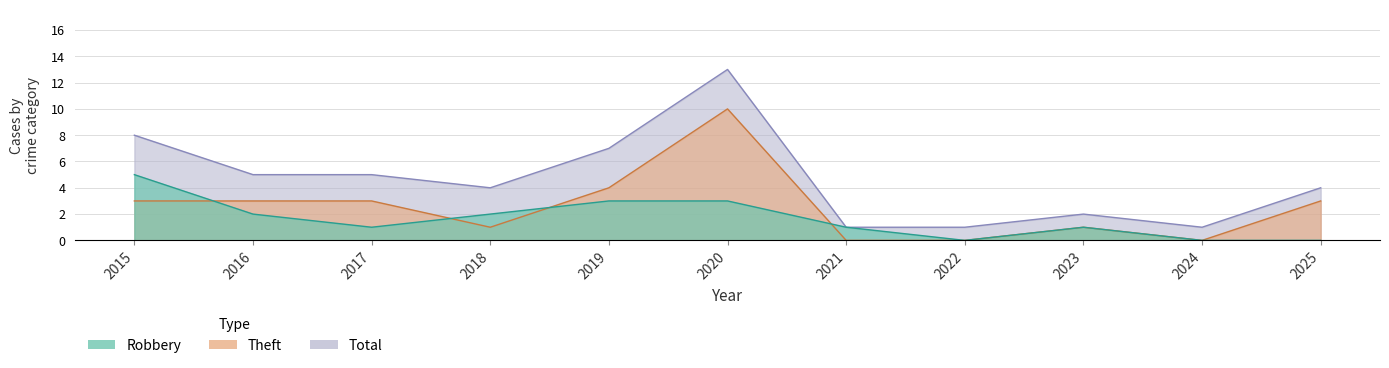

True or false: Theft and Total intersect in this chart.

False